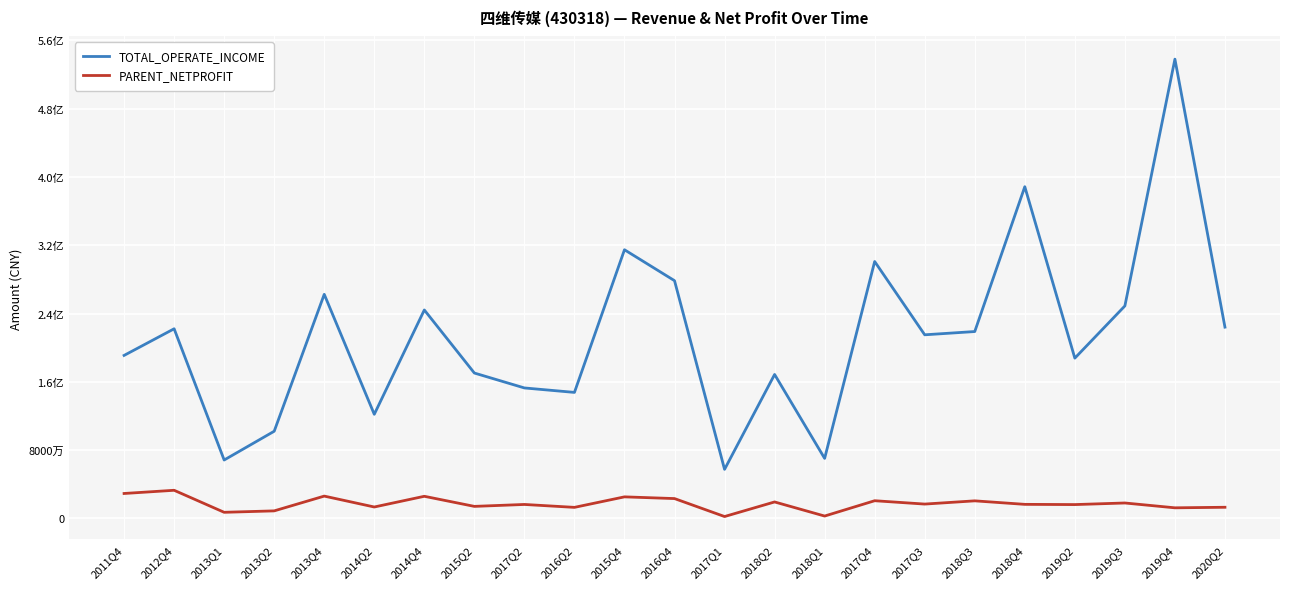

True or false: PARENT_NETPROFIT and TOTAL_OPERATE_INCOME intersect in this chart.

False